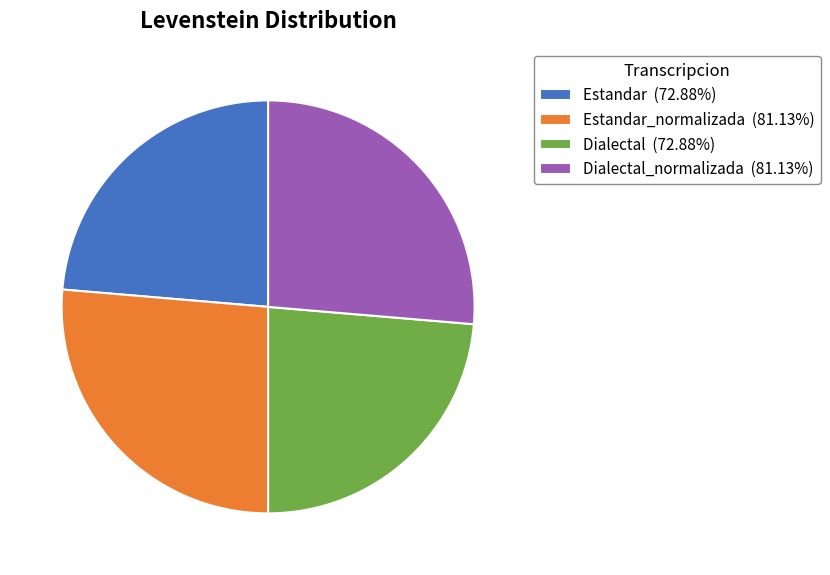

How many segments does this pie chart have?

4